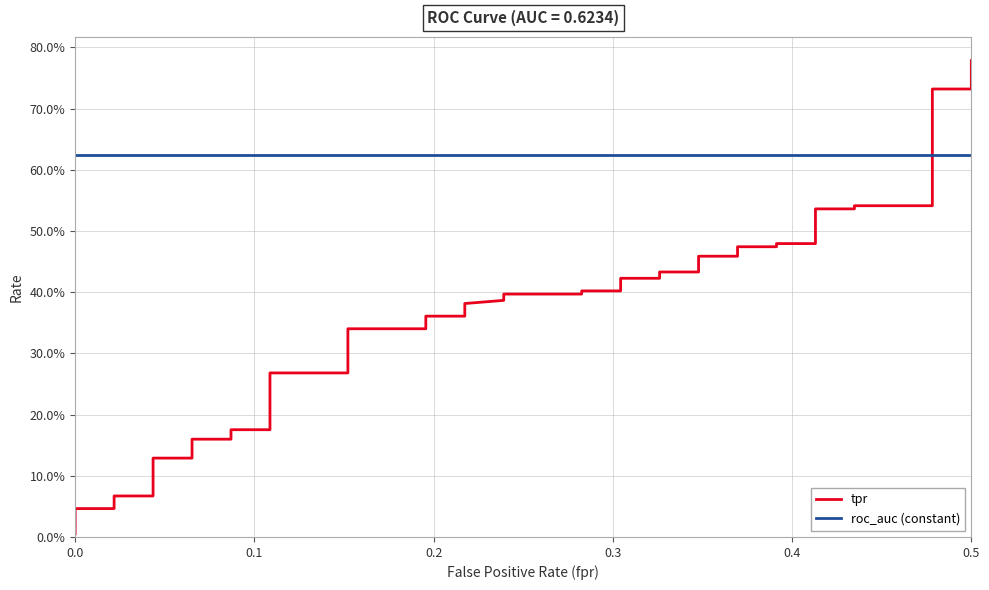

Which series ends up on top after the final intersection of roc_auc (constant) and tpr?

tpr